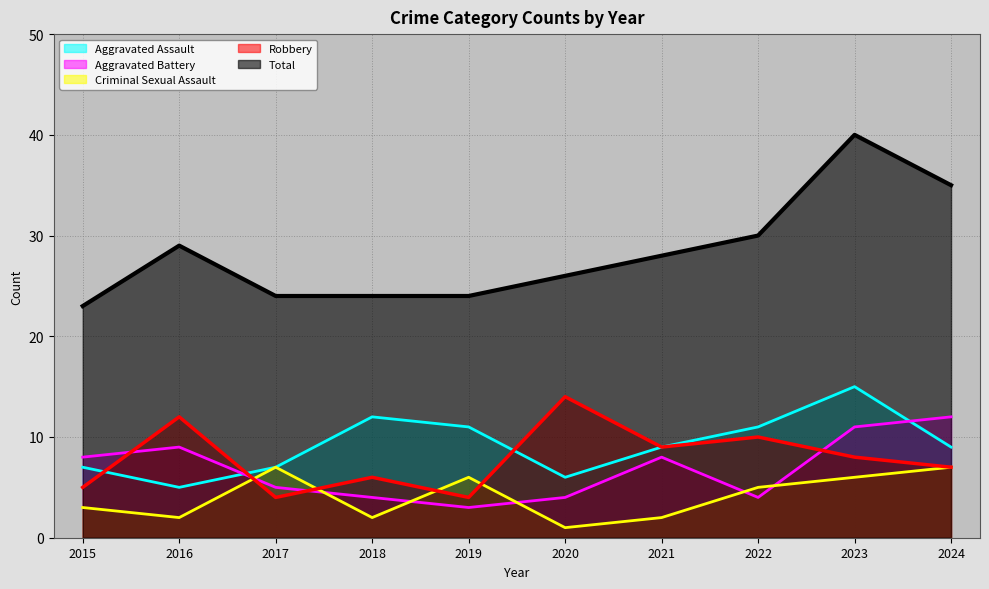

What is the smallest value displayed?

1